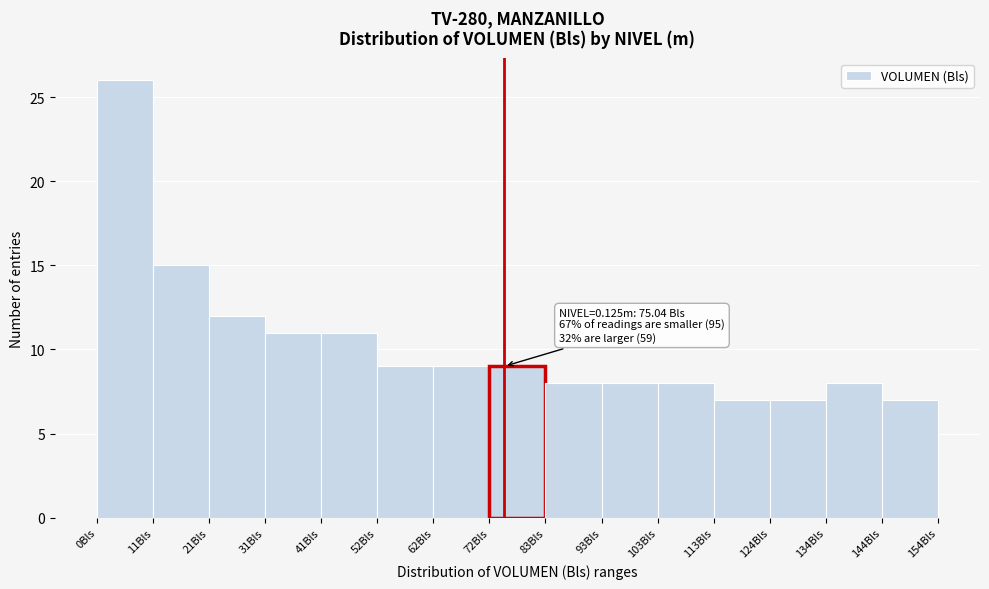

Which range on the x-axis has the tallest bar?

0 to 10